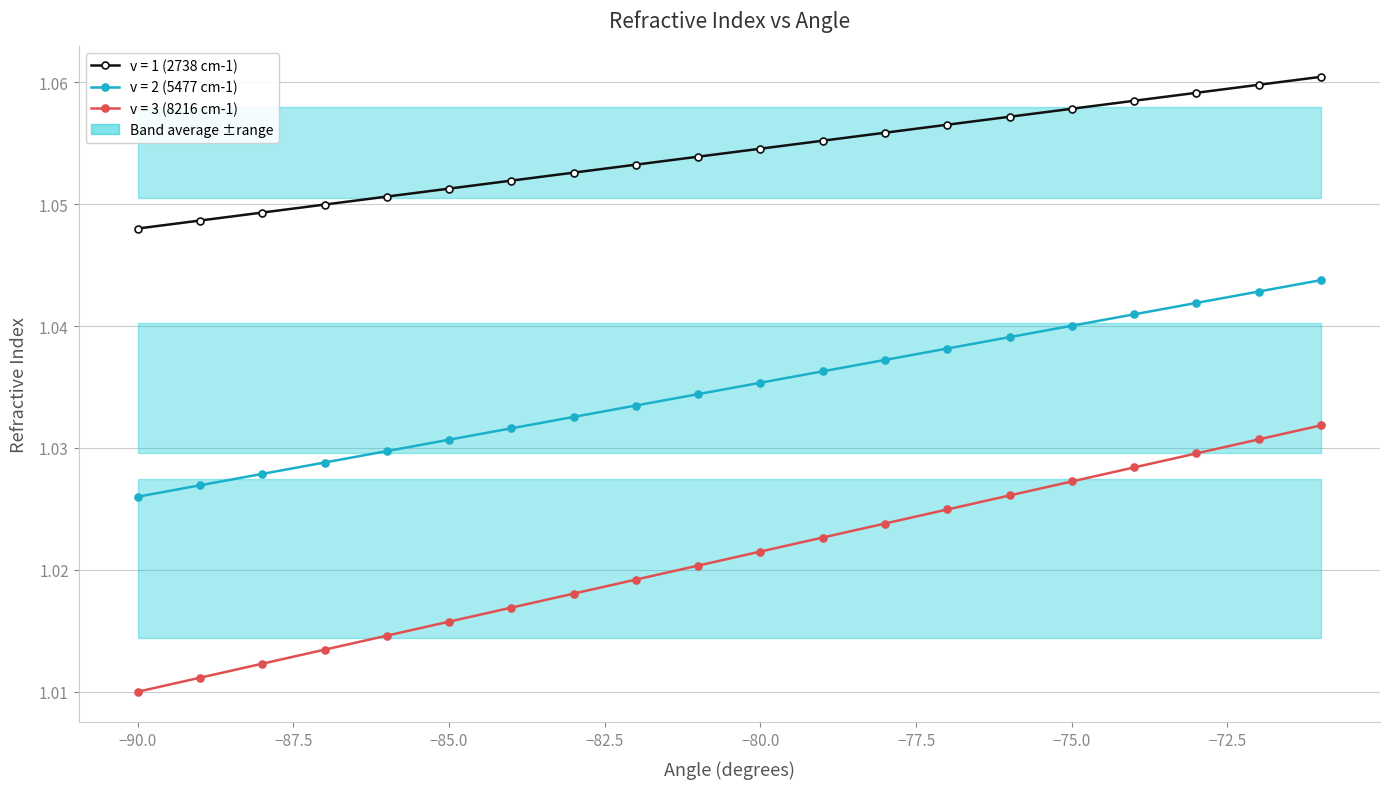

Rank the series by their maximum value, from highest to lowest.

v = 1 (2738 cm-1), v = 3 (8216 cm-1), v = 2 (5477 cm-1)